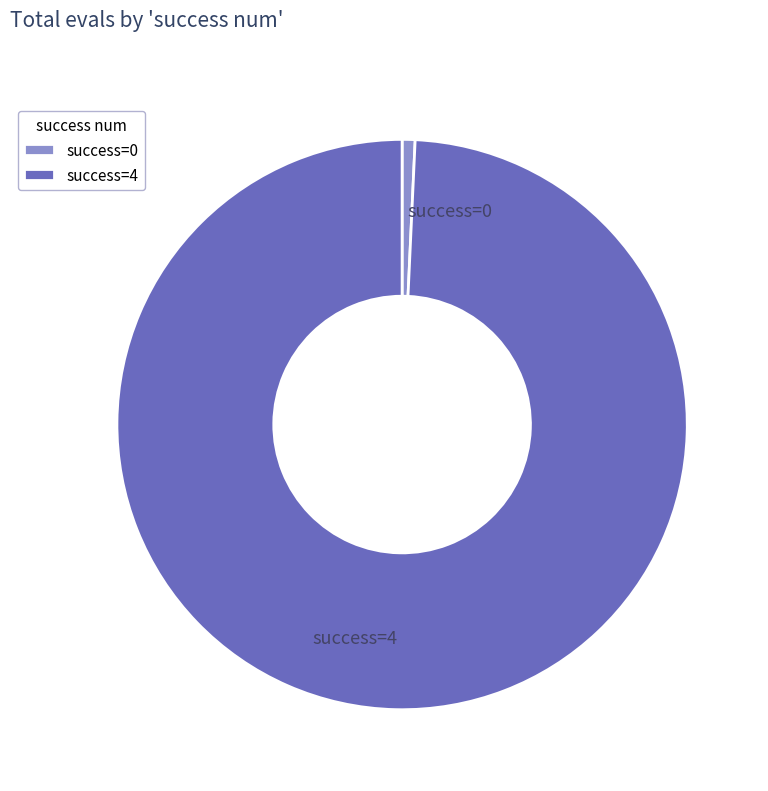

Is success=0 the majority of the pie?

No